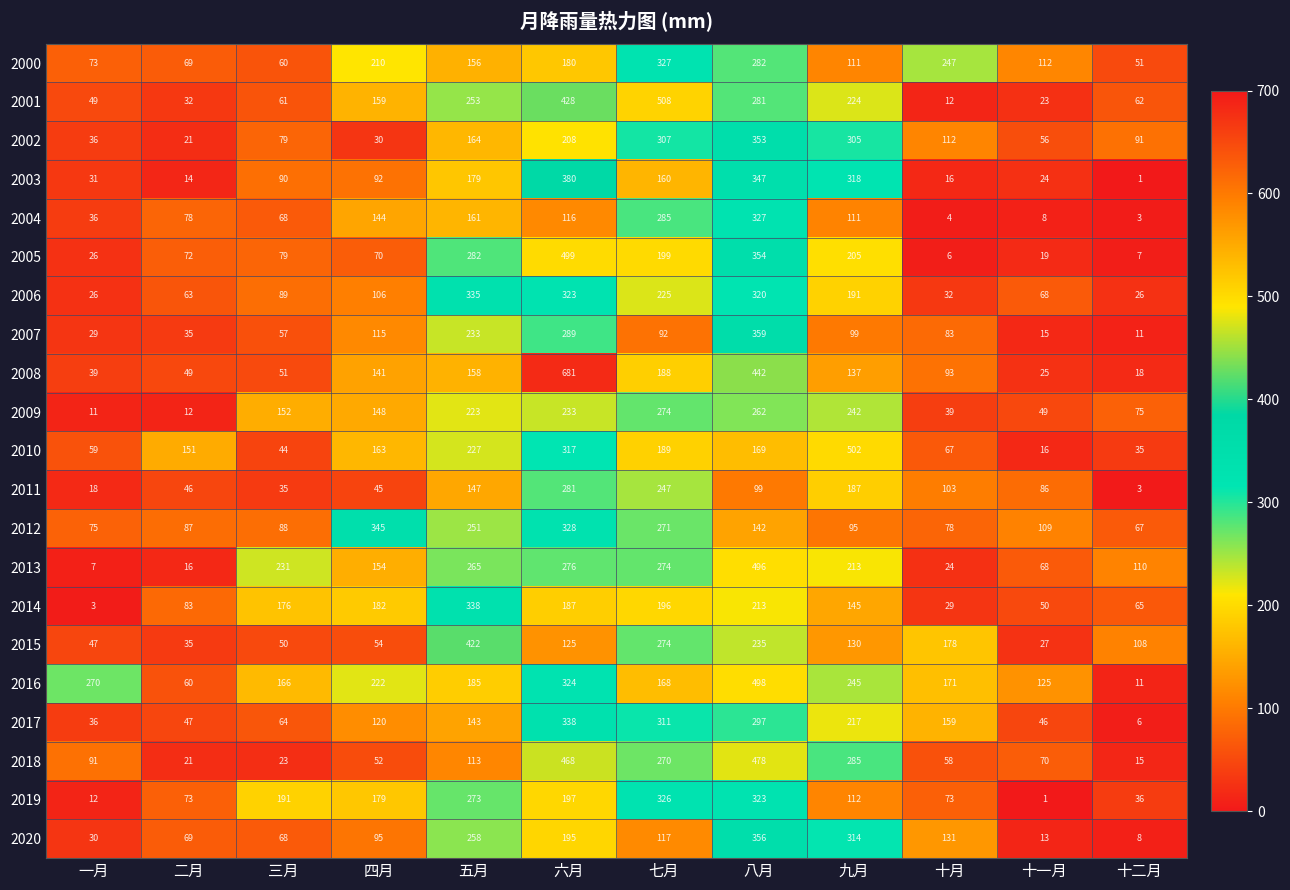

What is the difference between the maximum and minimum values in the 2014 series?

335